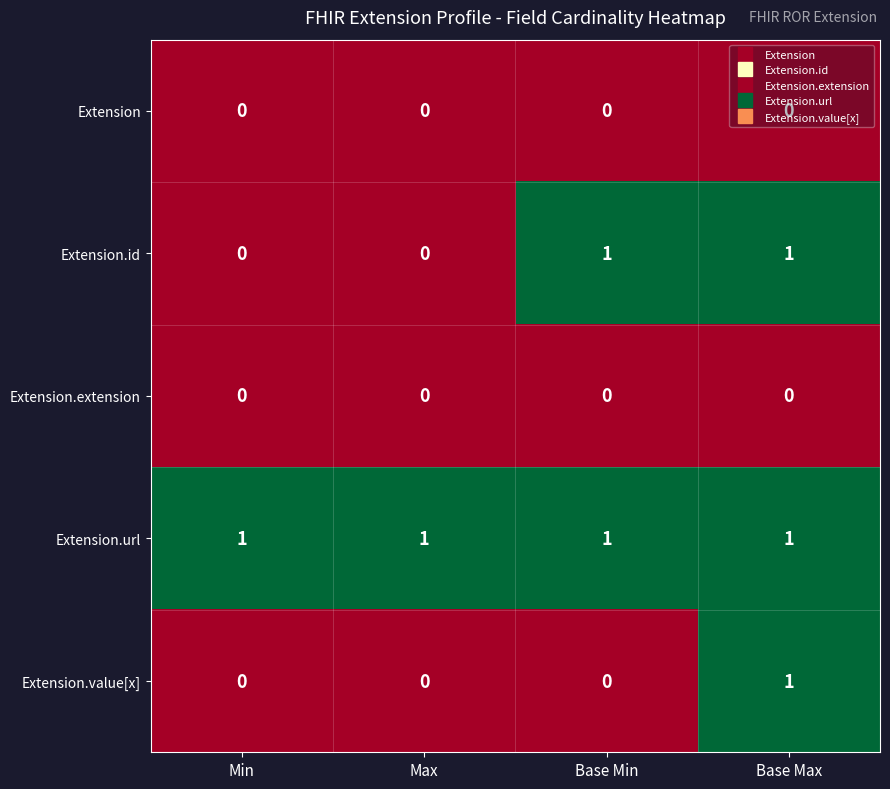

True or false: Extension.extension has a value of 0 at Max.

True